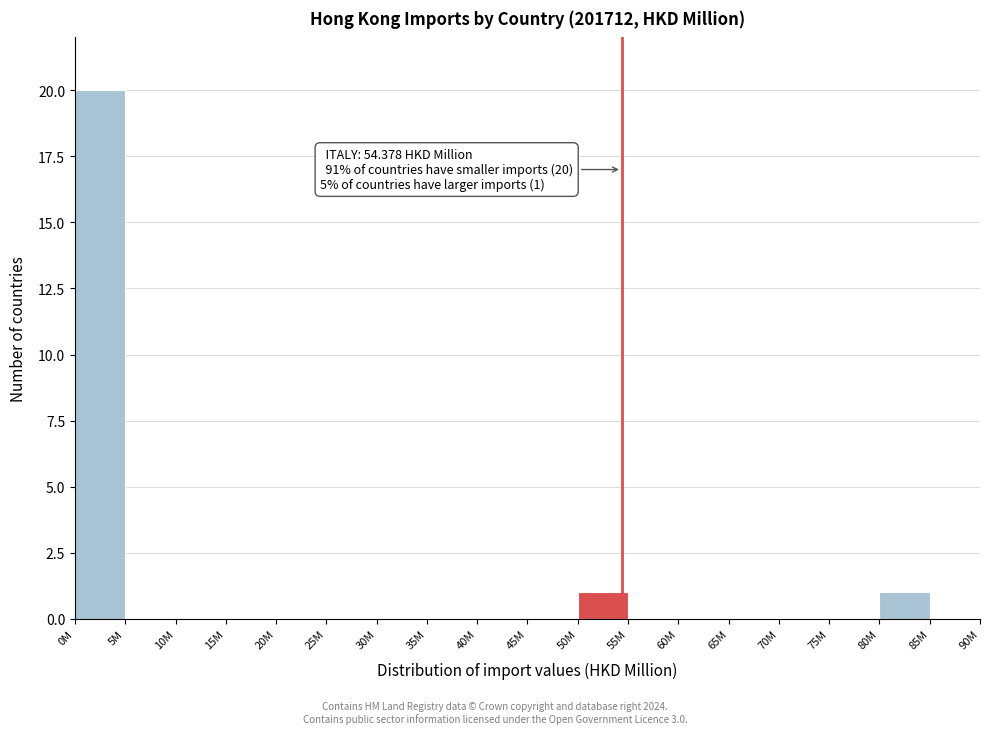

Reading left to right, extract all data points from this chart.

0M=20	5M=0	10M=0	15M=0	20M=0	25M=0	30M=0	35M=0	40M=0	45M=0	50M=1	55M=0	60M=0	65M=0	70M=0	75M=0	80M=1	85M=0